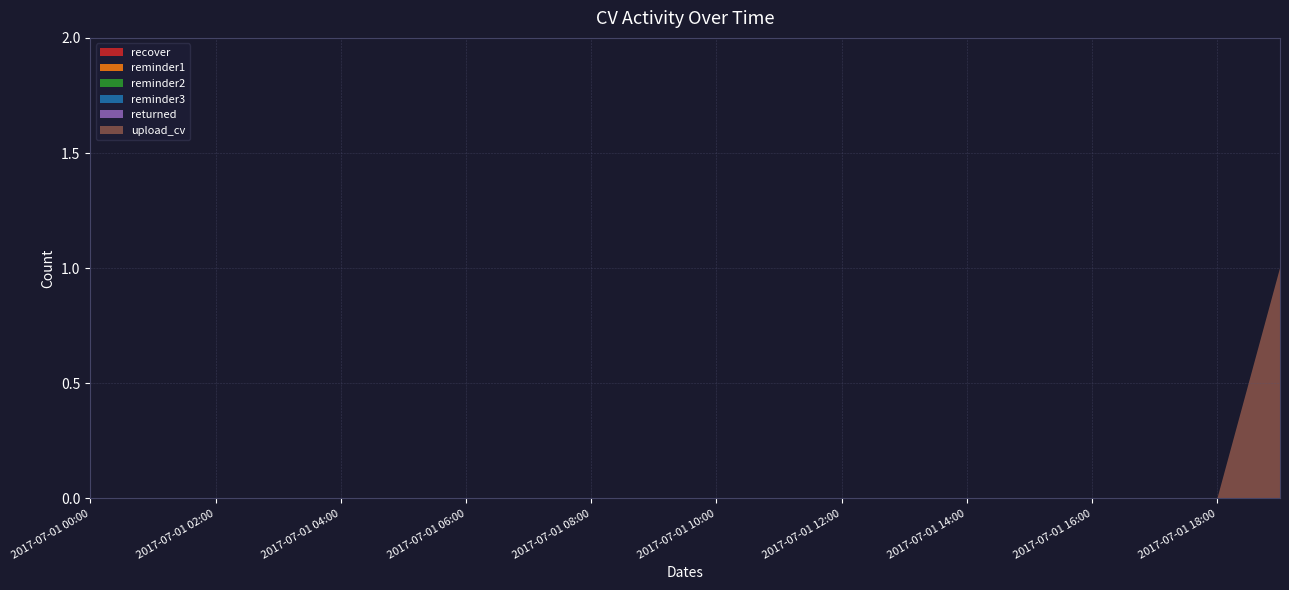

Reading left to right, what are all the values shown in this chart?

recover: 2017-07-01 00:00=0	2017-07-01 01:00=0	2017-07-01 02:00=0	2017-07-01 03:00=0	2017-07-01 04:00=0	2017-07-01 05:00=0	2017-07-01 06:00=0	2017-07-01 07:00=0	2017-07-01 08:00=0	2017-07-01 09:00=0	2017-07-01 10:00=0	2017-07-01 11:00=0	2017-07-01 12:00=0	2017-07-01 13:00=0	2017-07-01 14:00=0	2017-07-01 15:00=0	2017-07-01 16:00=0	2017-07-01 17:00=0	2017-07-01 18:00=0	2017-07-02 00:00=0
reminder1: 2017-07-01 00:00=0	2017-07-01 01:00=0	2017-07-01 02:00=0	2017-07-01 03:00=0	2017-07-01 04:00=0	2017-07-01 05:00=0	2017-07-01 06:00=0	2017-07-01 07:00=0	2017-07-01 08:00=0	2017-07-01 09:00=0	2017-07-01 10:00=0	2017-07-01 11:00=0	2017-07-01 12:00=0	2017-07-01 13:00=0	2017-07-01 14:00=0	2017-07-01 15:00=0	2017-07-01 16:00=0	2017-07-01 17:00=0	2017-07-01 18:00=0	2017-07-02 00:00=0
reminder2: 2017-07-01 00:00=0	2017-07-01 01:00=0	2017-07-01 02:00=0	2017-07-01 03:00=0	2017-07-01 04:00=0	2017-07-01 05:00=0	2017-07-01 06:00=0	2017-07-01 07:00=0	2017-07-01 08:00=0	2017-07-01 09:00=0	2017-07-01 10:00=0	2017-07-01 11:00=0	2017-07-01 12:00=0	2017-07-01 13:00=0	2017-07-01 14:00=0	2017-07-01 15:00=0	2017-07-01 16:00=0	2017-07-01 17:00=0	2017-07-01 18:00=0	2017-07-02 00:00=0
reminder3: 2017-07-01 00:00=0	2017-07-01 01:00=0	2017-07-01 02:00=0	2017-07-01 03:00=0	2017-07-01 04:00=0	2017-07-01 05:00=0	2017-07-01 06:00=0	2017-07-01 07:00=0	2017-07-01 08:00=0	2017-07-01 09:00=0	2017-07-01 10:00=0	2017-07-01 11:00=0	2017-07-01 12:00=0	2017-07-01 13:00=0	2017-07-01 14:00=0	2017-07-01 15:00=0	2017-07-01 16:00=0	2017-07-01 17:00=0	2017-07-01 18:00=0	2017-07-02 00:00=0
returned: 2017-07-01 00:00=0	2017-07-01 01:00=0	2017-07-01 02:00=0	2017-07-01 03:00=0	2017-07-01 04:00=0	2017-07-01 05:00=0	2017-07-01 06:00=0	2017-07-01 07:00=0	2017-07-01 08:00=0	2017-07-01 09:00=0	2017-07-01 10:00=0	2017-07-01 11:00=0	2017-07-01 12:00=0	2017-07-01 13:00=0	2017-07-01 14:00=0	2017-07-01 15:00=0	2017-07-01 16:00=0	2017-07-01 17:00=0	2017-07-01 18:00=0	2017-07-02 00:00=0
upload_cv: 2017-07-01 00:00=0	2017-07-01 01:00=0	2017-07-01 02:00=0	2017-07-01 03:00=0	2017-07-01 04:00=0	2017-07-01 05:00=0	2017-07-01 06:00=0	2017-07-01 07:00=0	2017-07-01 08:00=0	2017-07-01 09:00=0	2017-07-01 10:00=0	2017-07-01 11:00=0	2017-07-01 12:00=0	2017-07-01 13:00=0	2017-07-01 14:00=0	2017-07-01 15:00=0	2017-07-01 16:00=0	2017-07-01 17:00=0	2017-07-01 18:00=0	2017-07-02 00:00=1